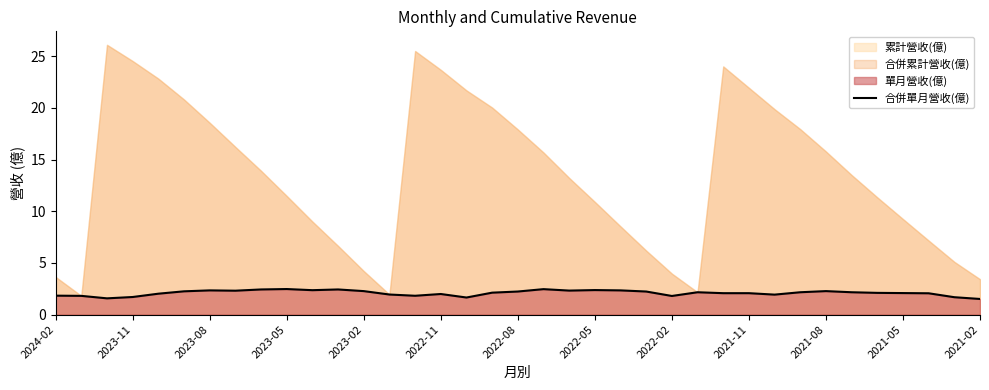

True or false: 合併單月營收(億) has a value of 2.4 at 2022-05.

True